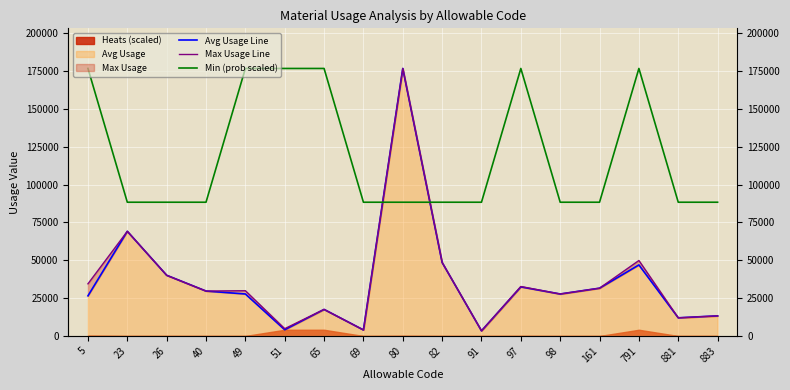

What is the sum of all Avg Usage Line values?

611480